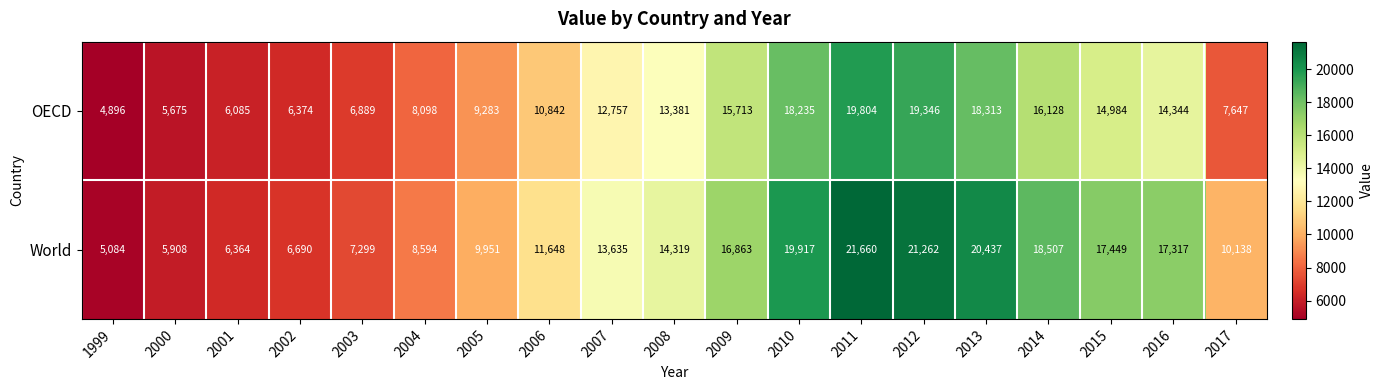

What is the approximate value of World at 2012, to the nearest 50?

21250